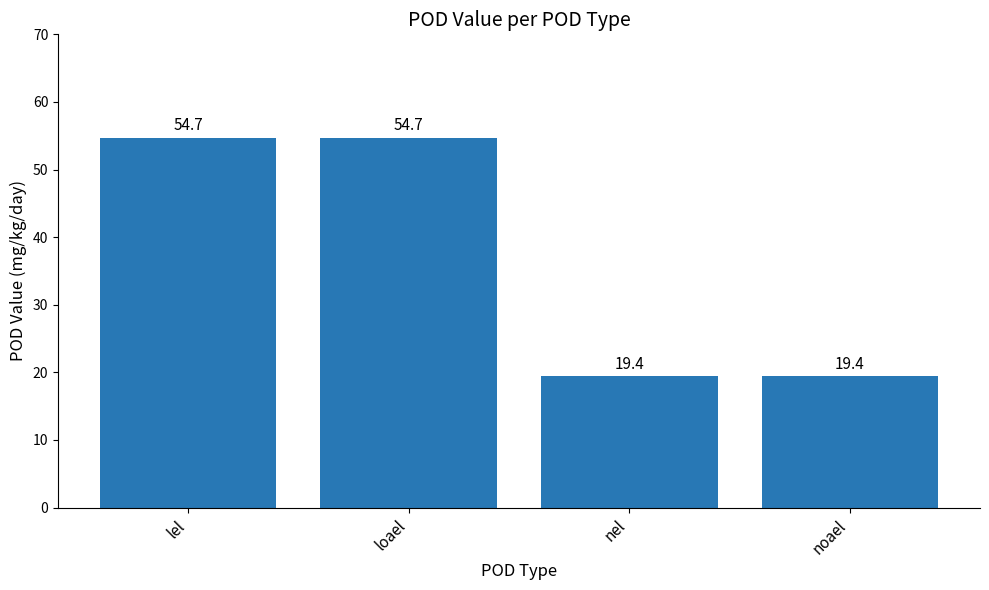

What position from the right is loael?

3